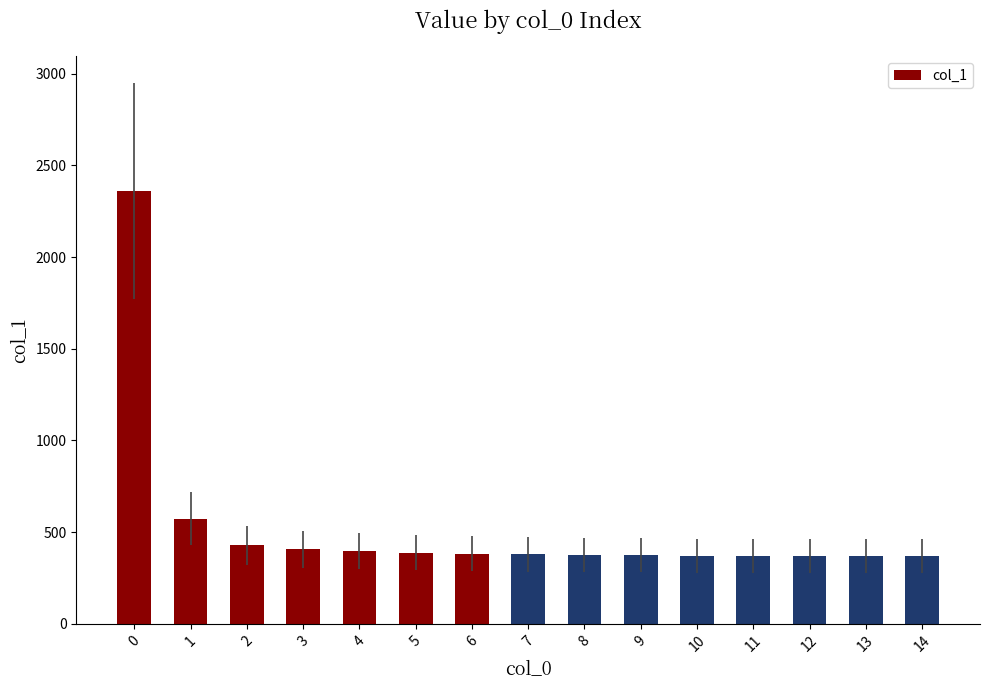

How many data points are less than 377?

7